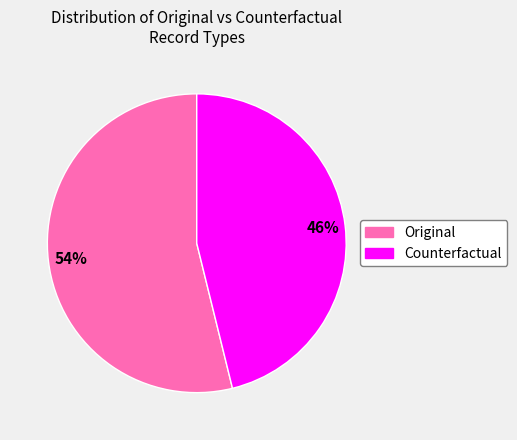

What percentage is the Counterfactual slice, to the nearest percent?

46%